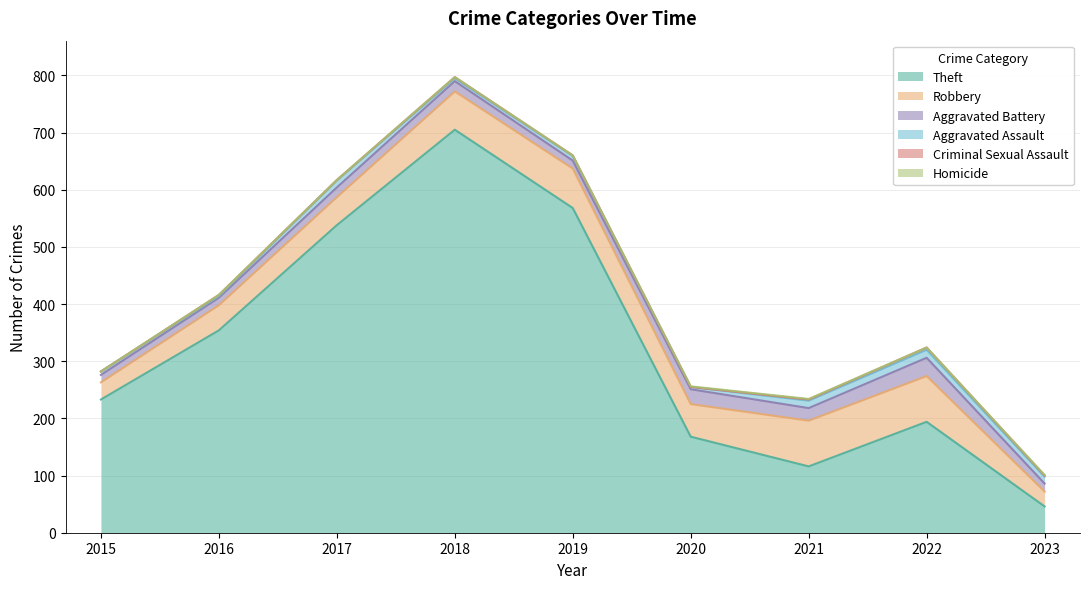

How many data points in Robbery are above 57?

4